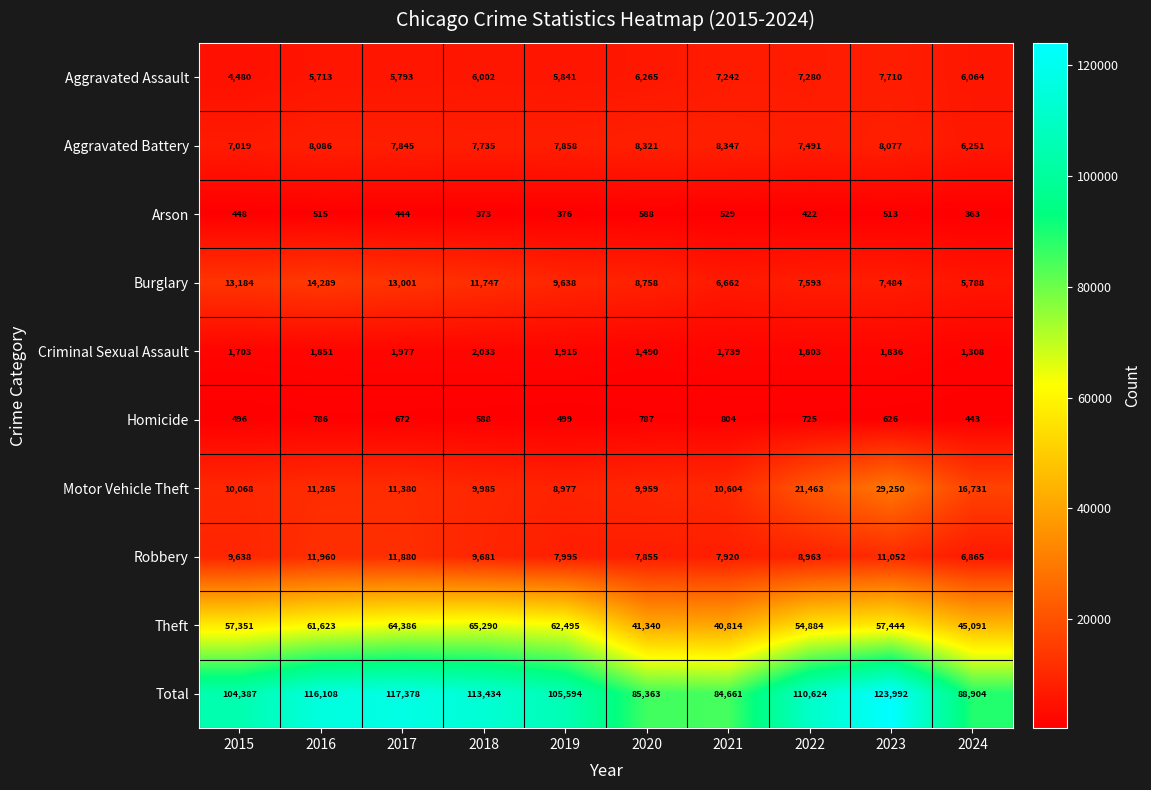

Between 2016 and 2023, which series saw the biggest shift?

Motor Vehicle Theft